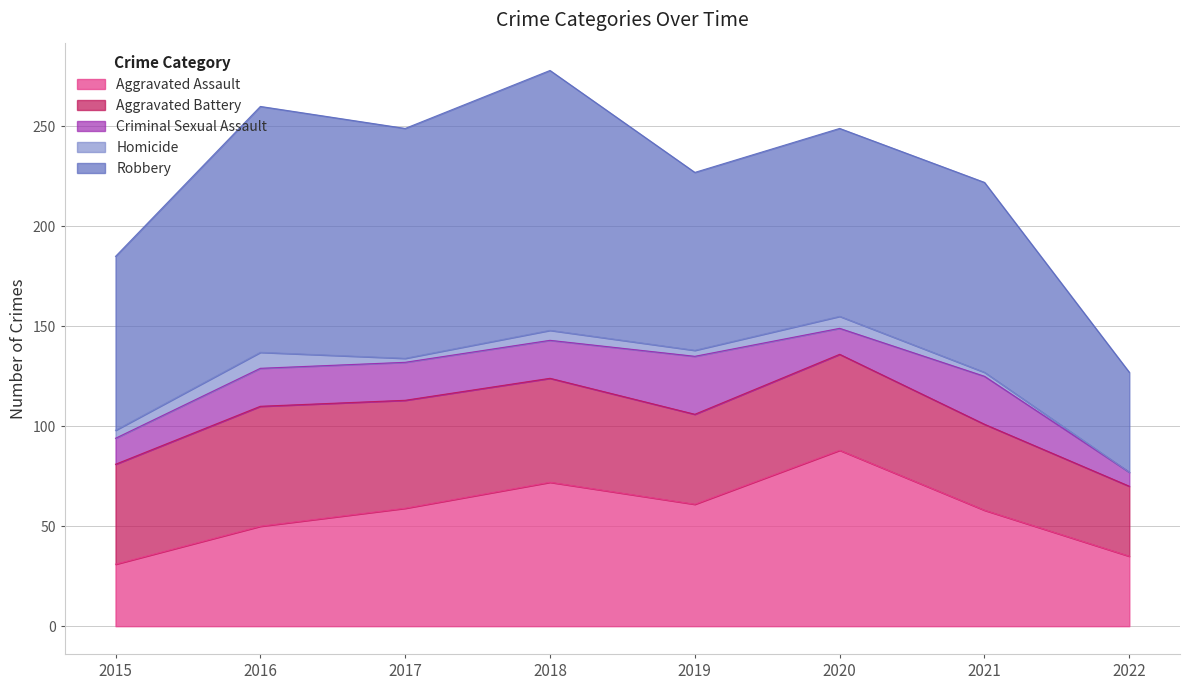

Reading left to right, transcribe all the data shown in this chart.

Aggravated Assault: 31	50	59	72	61	88	58	35
Aggravated Battery: 50	60	54	52	45	48	43	35
Criminal Sexual Assault: 13	19	19	19	29	13	24	7
Homicide: 4	8	2	5	3	6	2	0
Robbery: 87	123	115	130	89	94	95	50